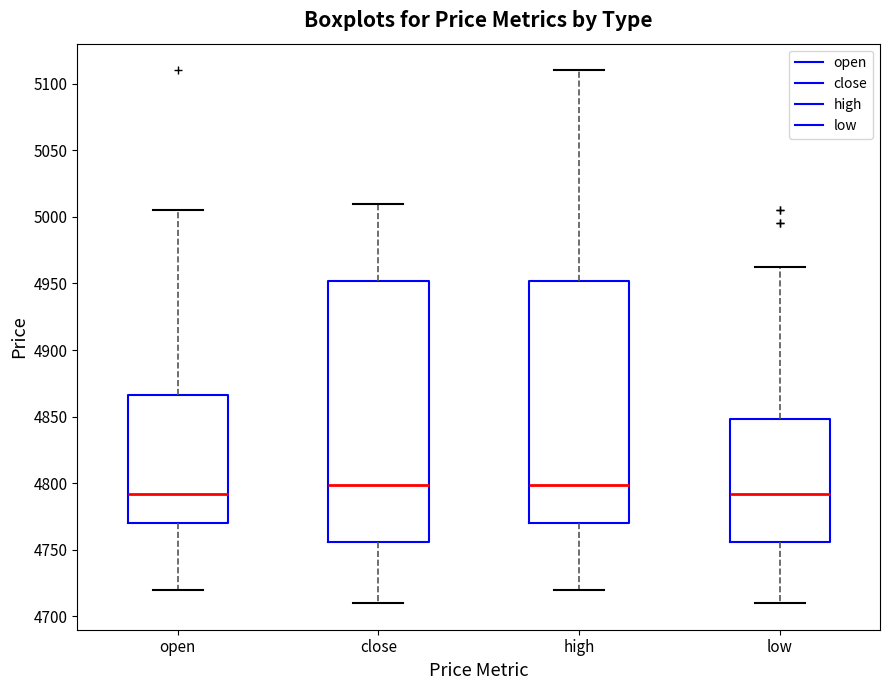

Where does the median line of the box for low sit on the y-axis? The values are not printed on the chart, so give them approximately, as read against the axis.

4790